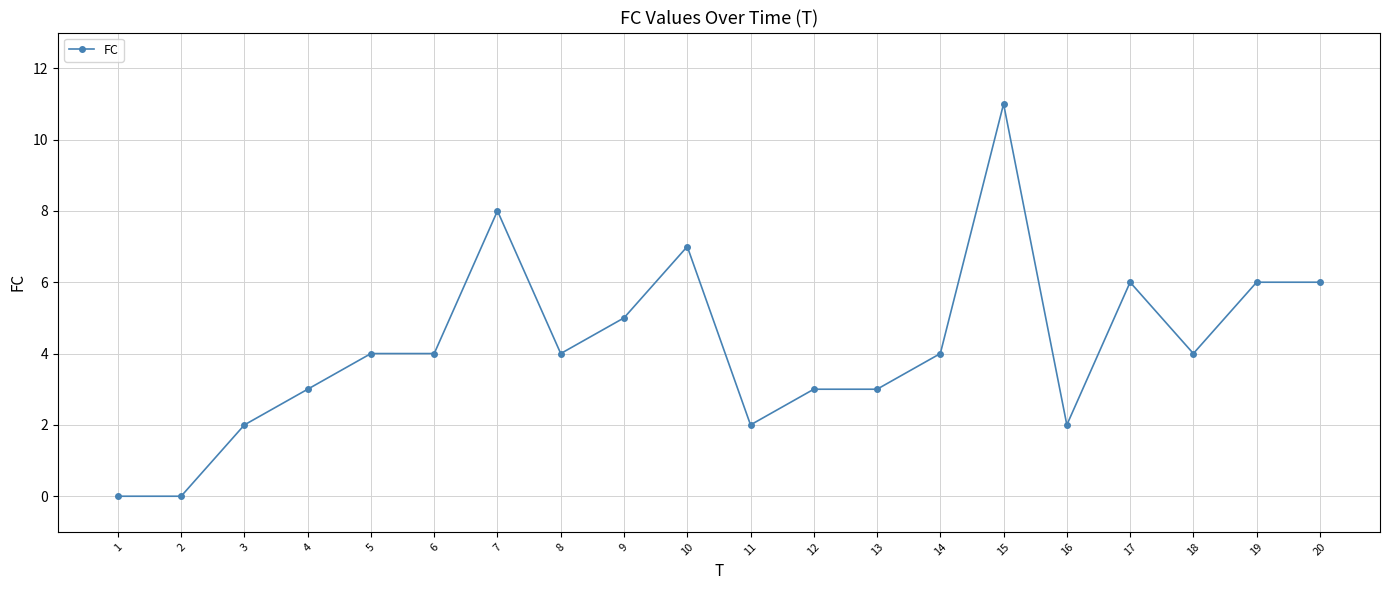

At which category does the chart reach its peak across all series?

15